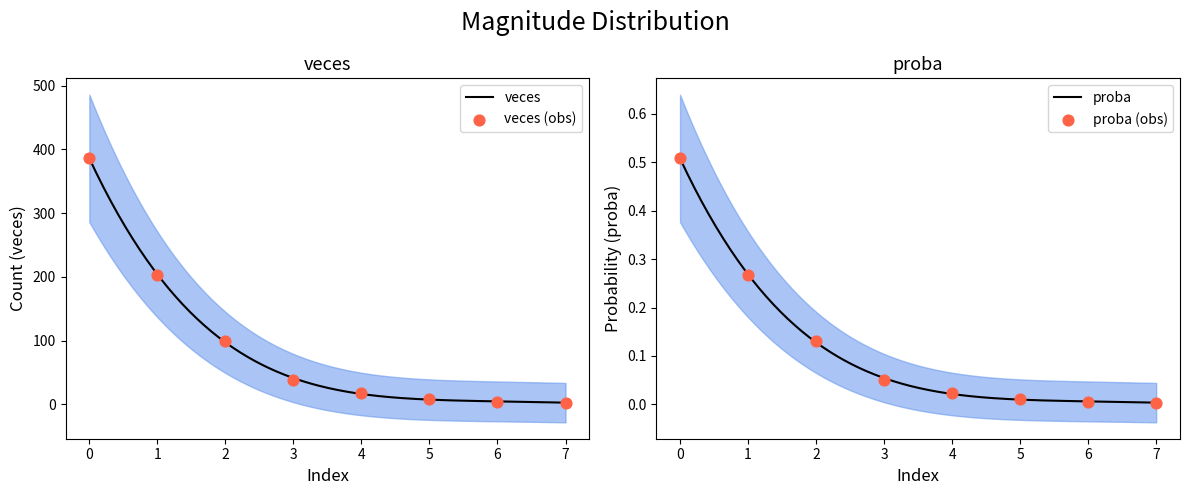

Which series contains the lowest Y value?

proba